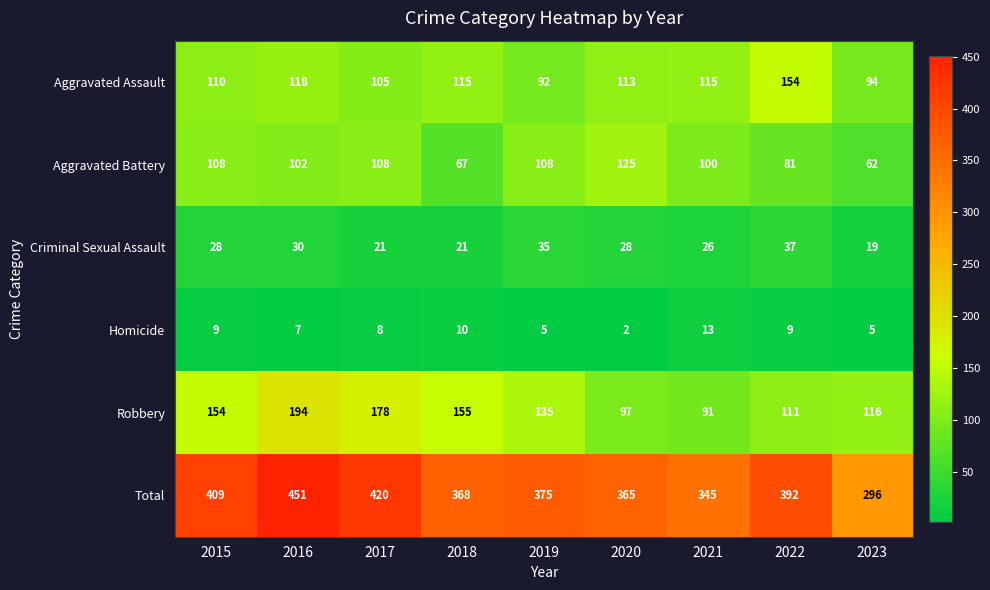

The value of Criminal Sexual Assault at 2019 is 19. True or false?

False